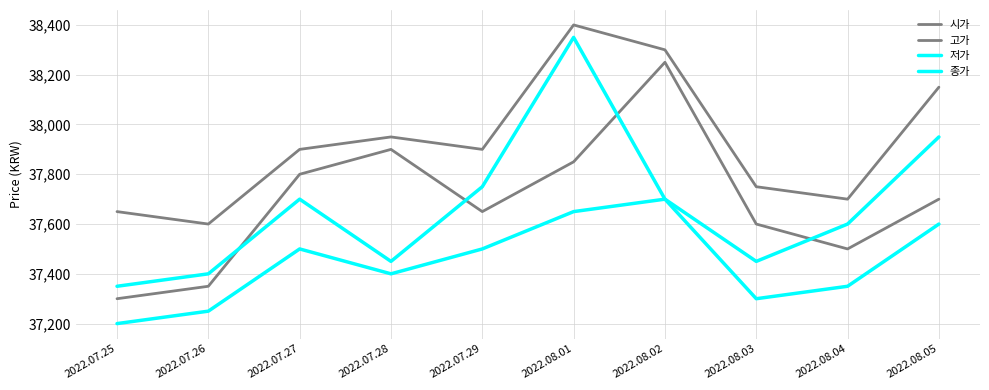

Does the chart have visible grid lines?

Yes